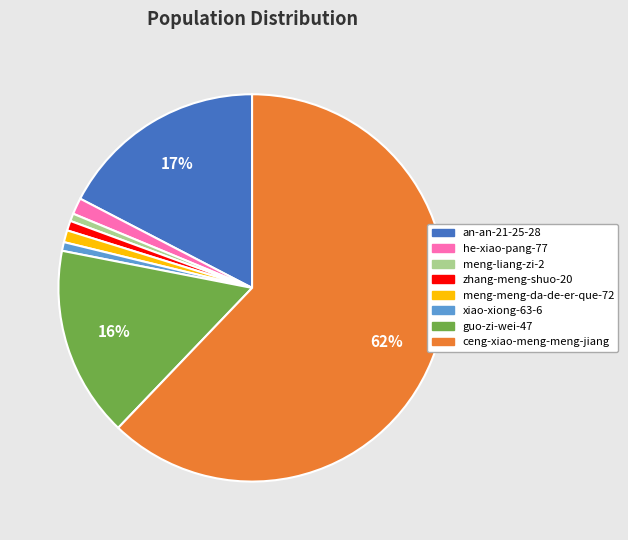

Which has a higher value, meng-liang-zi-2 or guo-zi-wei-47?

guo-zi-wei-47